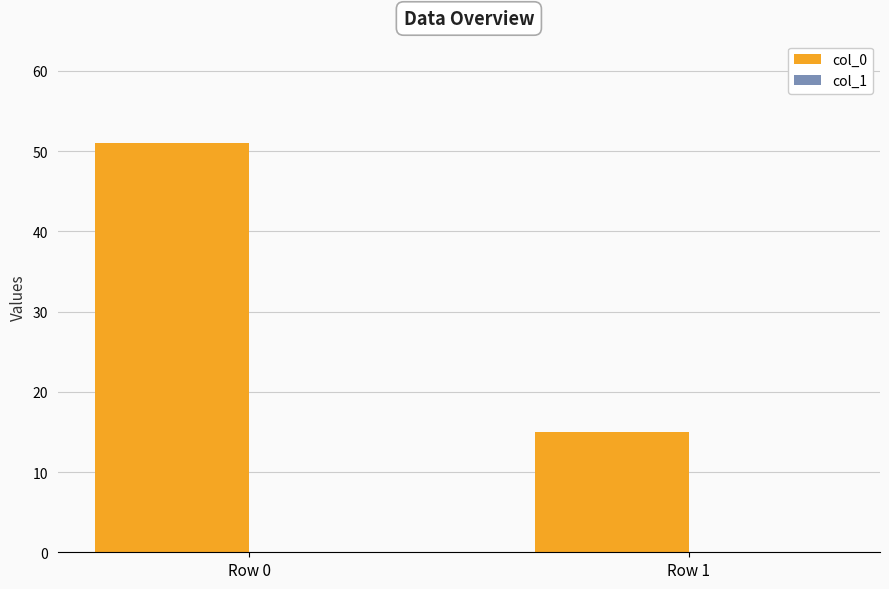

The value at Row 0 is 51. True or false?

True